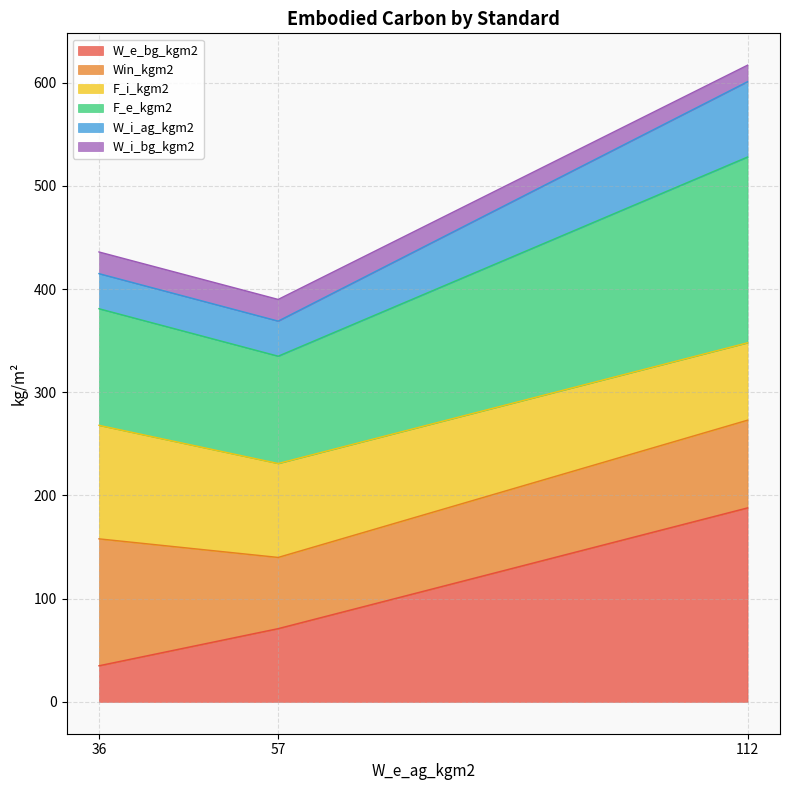

Which category has the lowest value in the W_e_bg_kgm2 series?

36